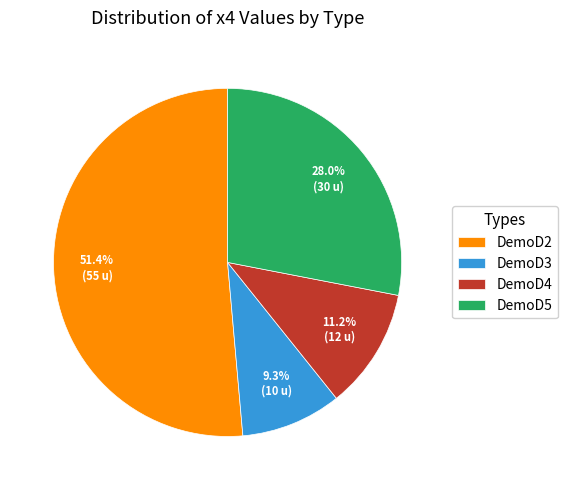

What is the largest slice in the pie chart?

DemoD2